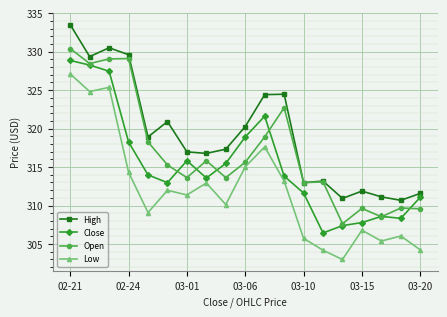

What are all the series names shown in the legend?

High, Close, Open, Low